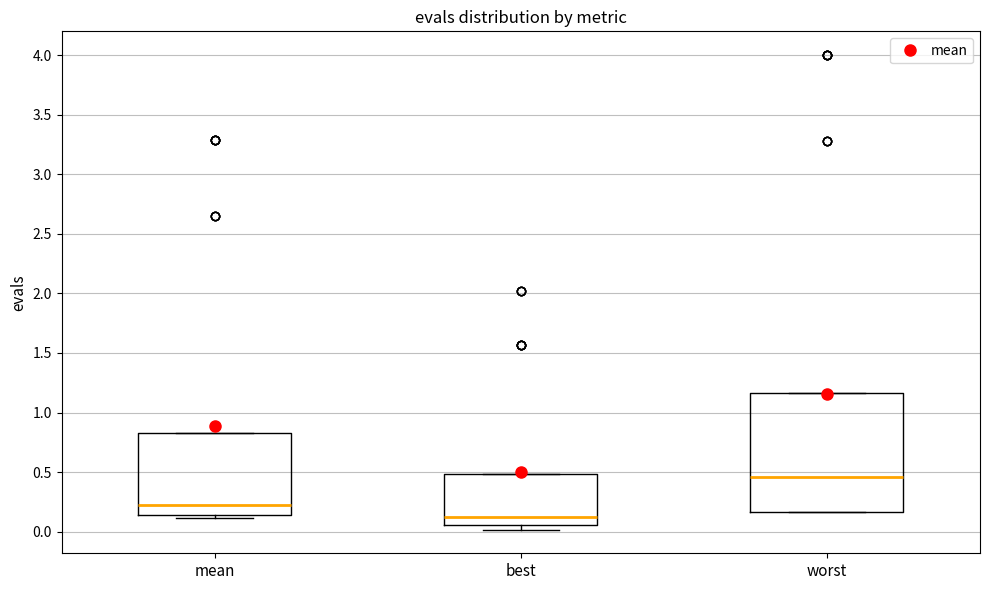

Reading left to right, transcribe this box plot: for each box, give where its median line is, the range the box spans, and where its two whiskers end, as read against the y-axis. The values are not printed on the chart, so give them approximately, as read against the axis.

mean: median 0.20, box 0.15 to 0.85, whiskers 0.10 to 0.85
best: median 0.15, box 0.05 to 0.50, whiskers 0.00 to 0.50
worst: median 0.45, box 0.15 to 1.15, whiskers 0.15 to 1.15